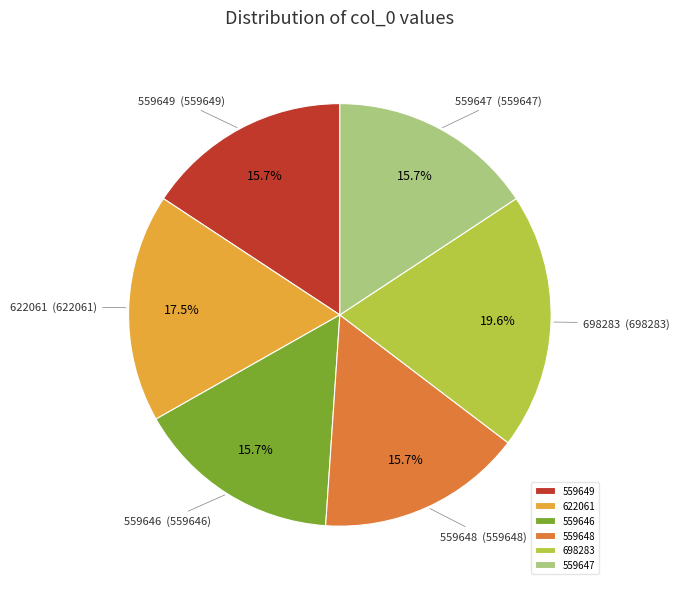

Approximately how many times larger is the value at 559649 compared to 622061?

0.9